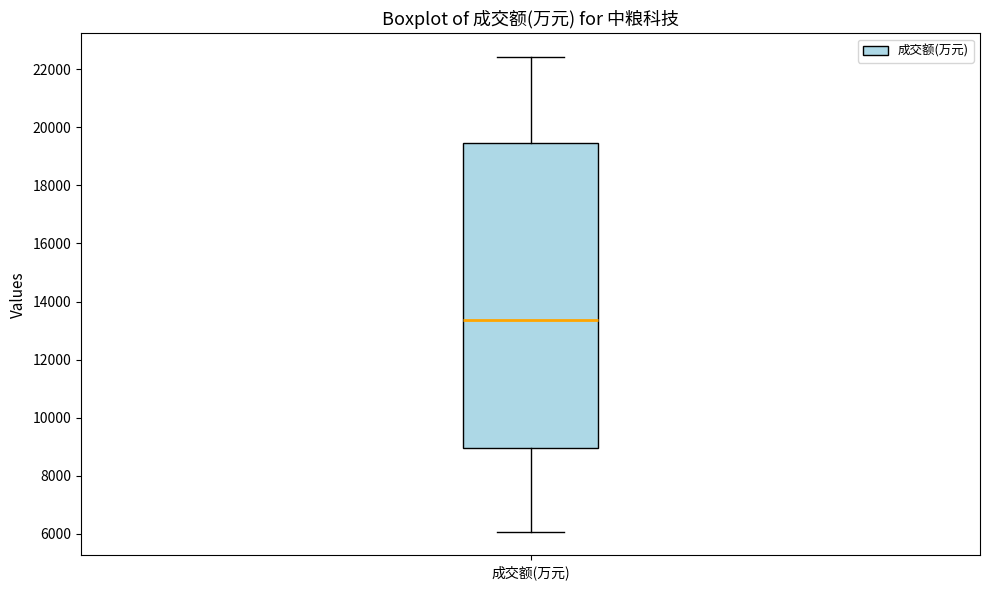

Read this box plot against the y-axis: the position of the median line, the range covered by the box, and the ends of both whiskers. The values are not printed on the chart, so give them approximately, as read against the axis.

median 13400, box 9000 to 19400, whiskers 6000 to 22400